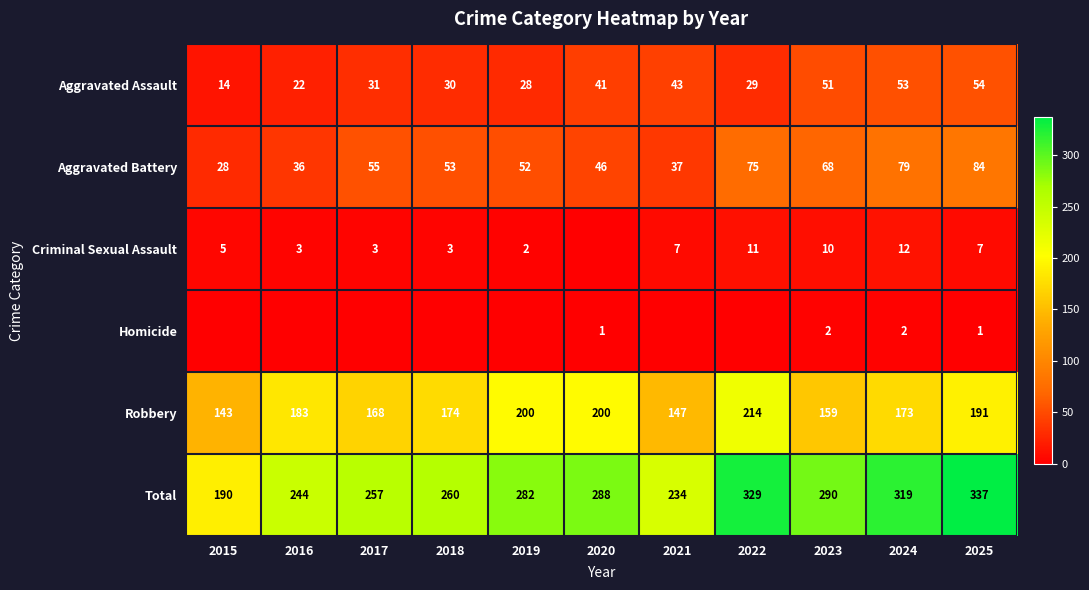

Is it true that Criminal Sexual Assault equals 5 at 2018?

False